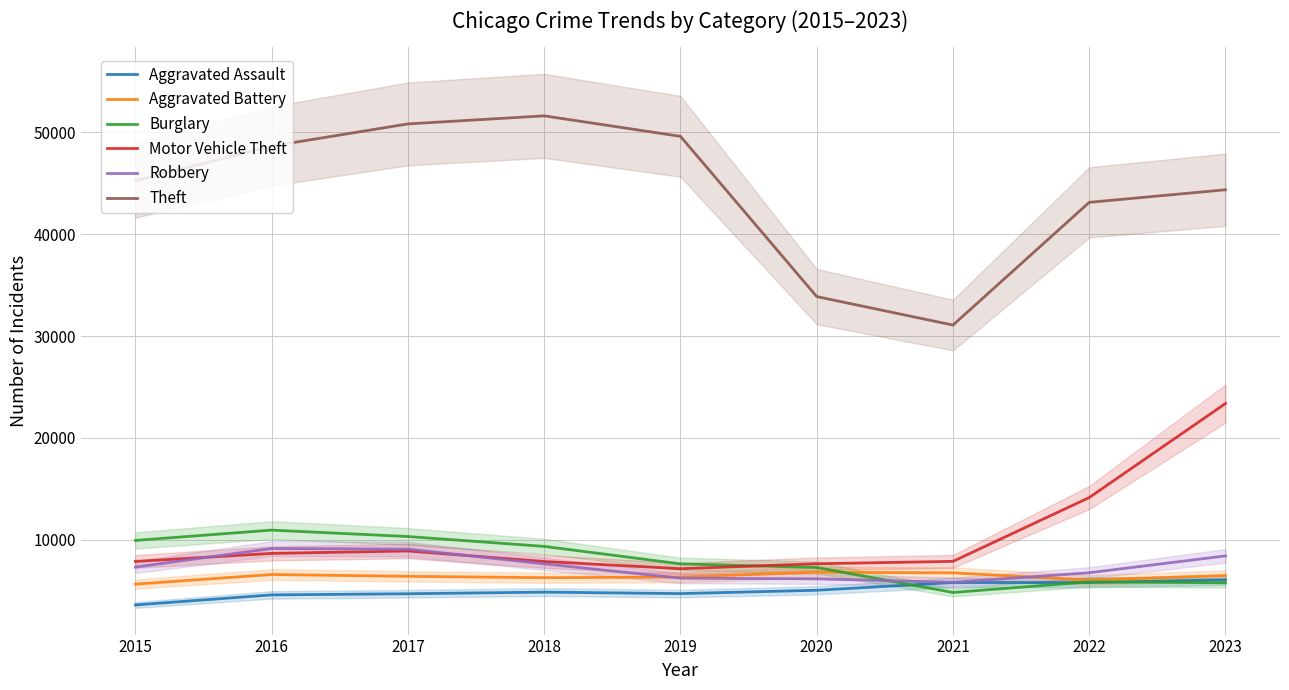

The Burglary series shows 3249 at 2023. True or false?

False